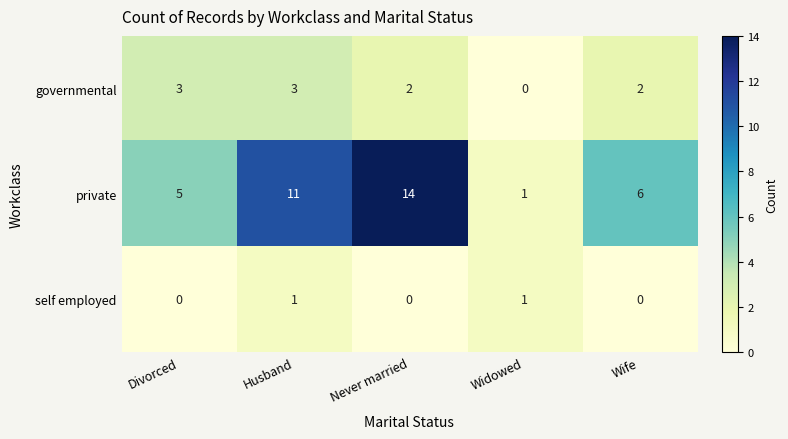

True or false: self employed has a value of 1 at Divorced.

False